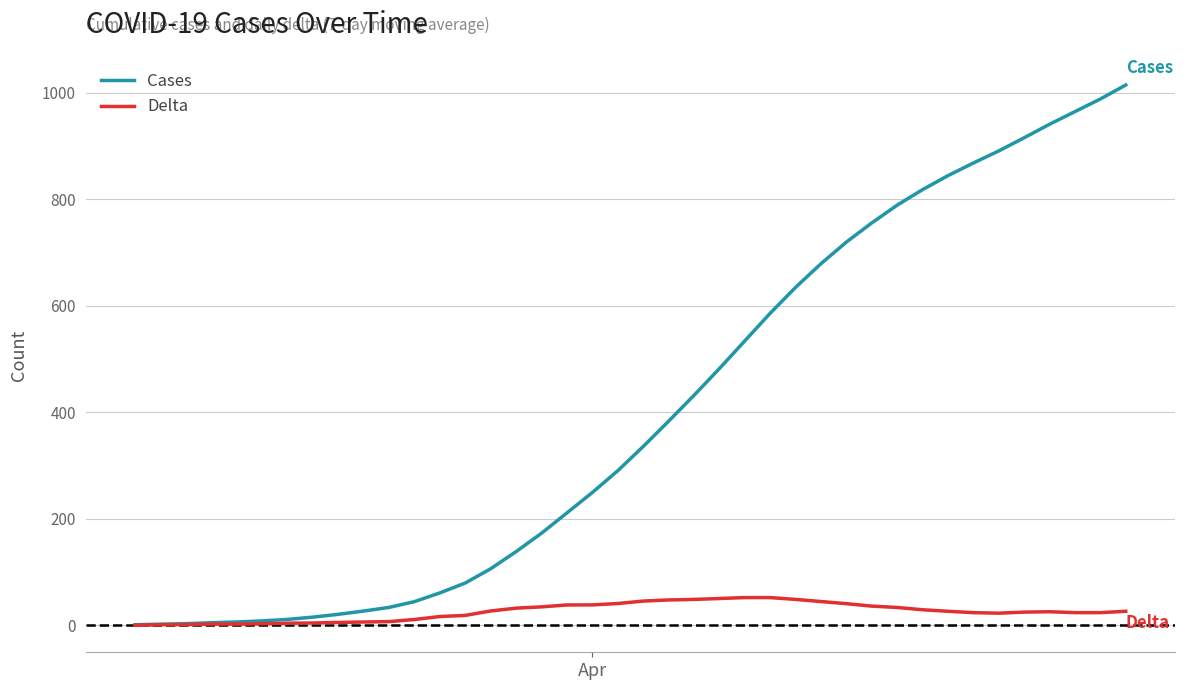

Does the chart have visible grid lines?

Yes